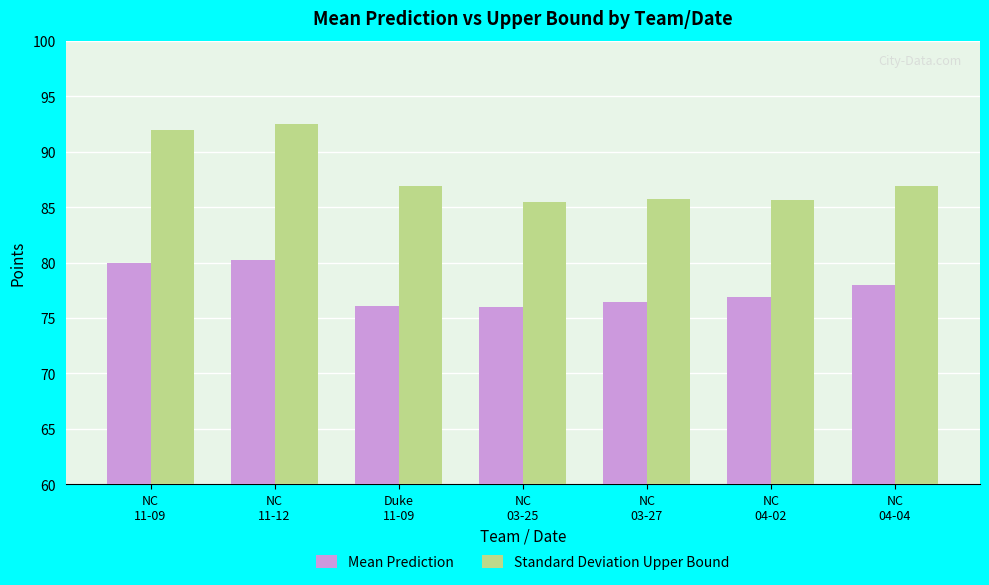

List the series in order of their peak value, lowest first.

Mean Prediction, Standard Deviation Upper Bound